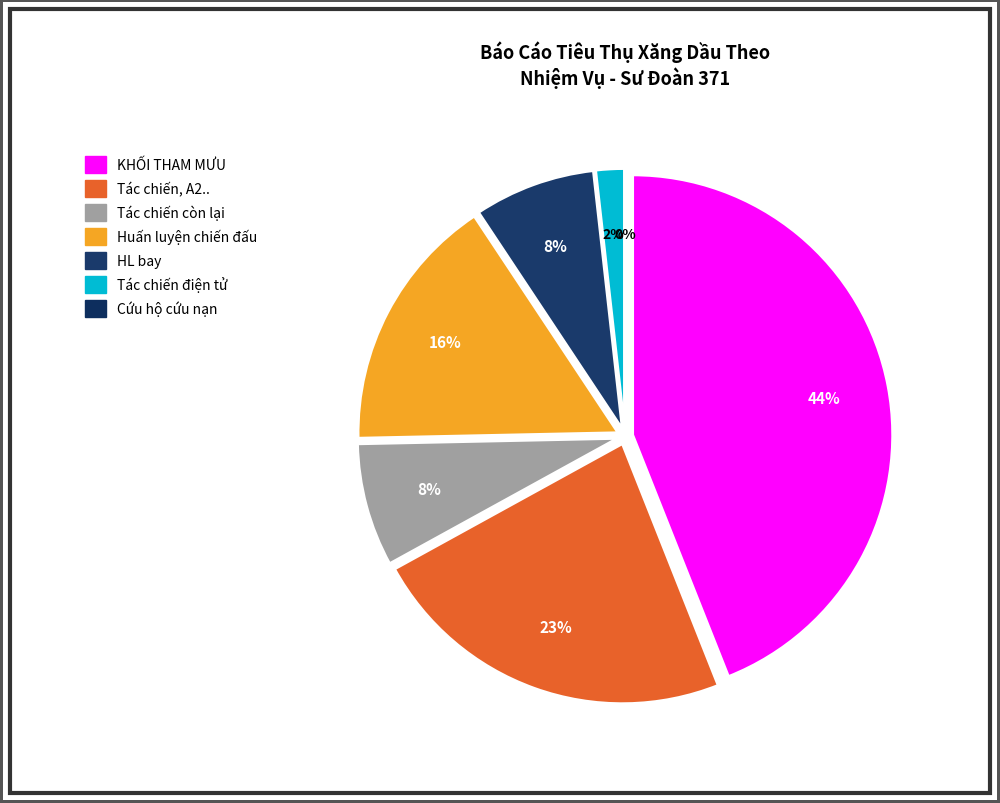

Is Huấn luyện chiến đấu the majority of the pie?

No